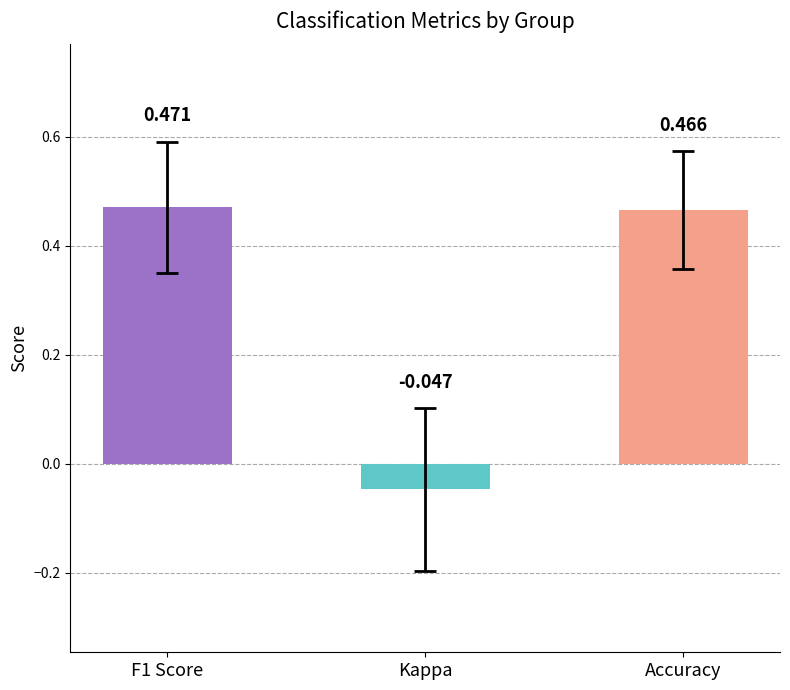

Where is the data nearest to the value 0?

Kappa